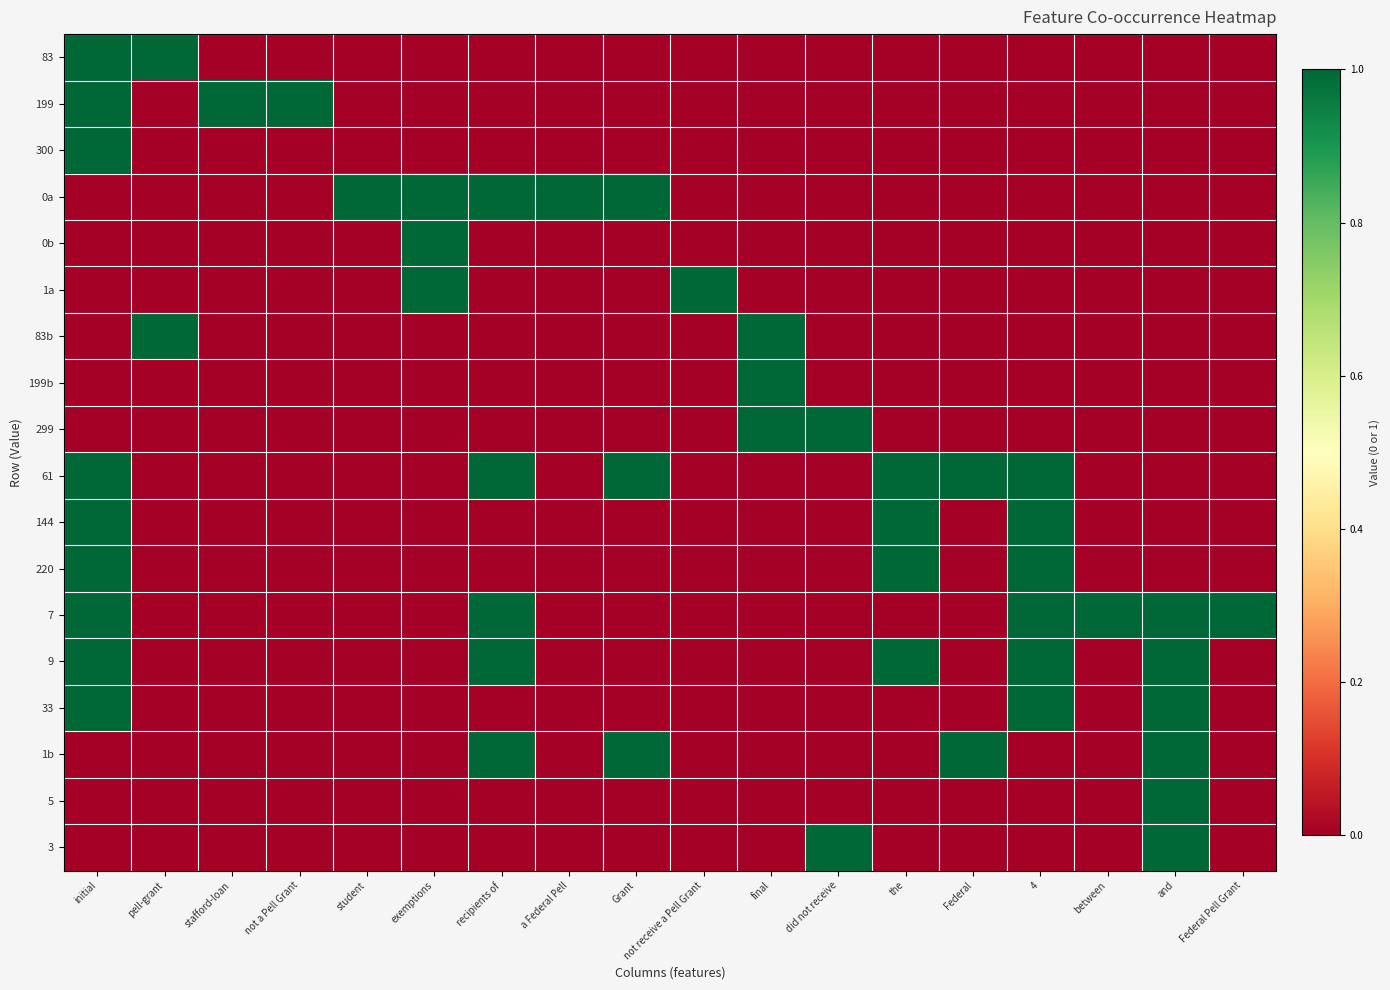

At how many categories does at least one series exceed 0?

18